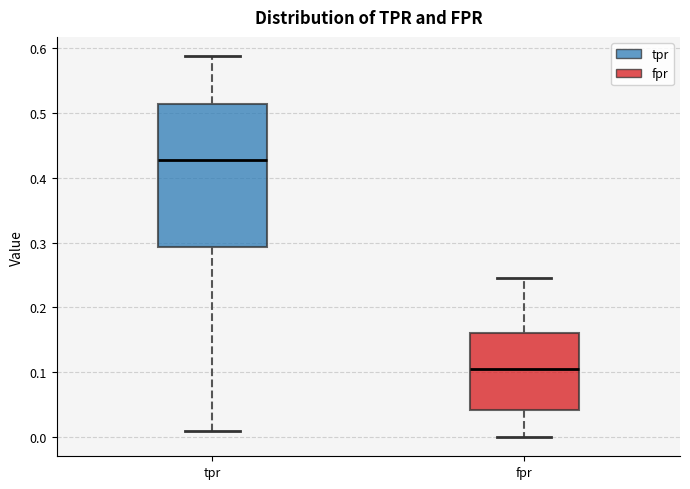

Which box has the highest median line?

tpr